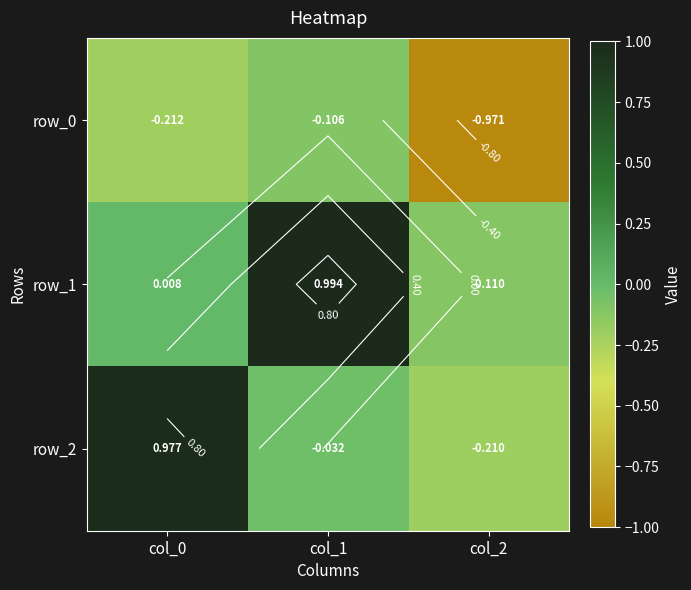

What is the spread (max minus min) of values at col_1?

1.1